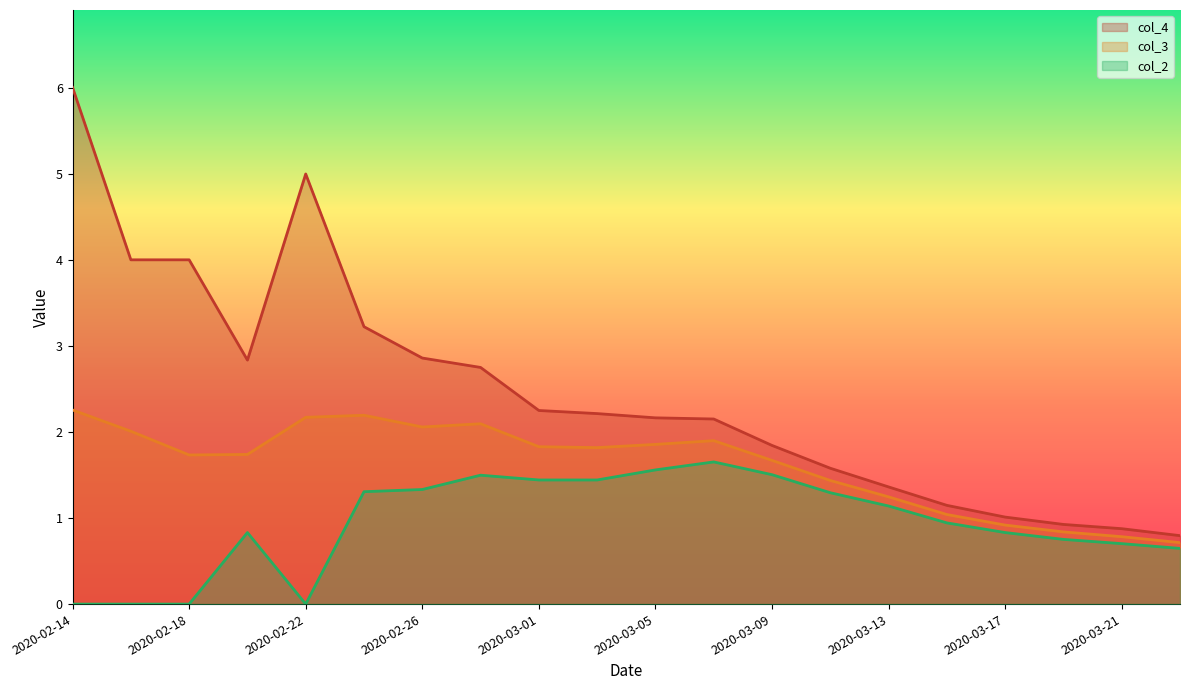

True or false: col_2 and col_4 cross at least once.

False